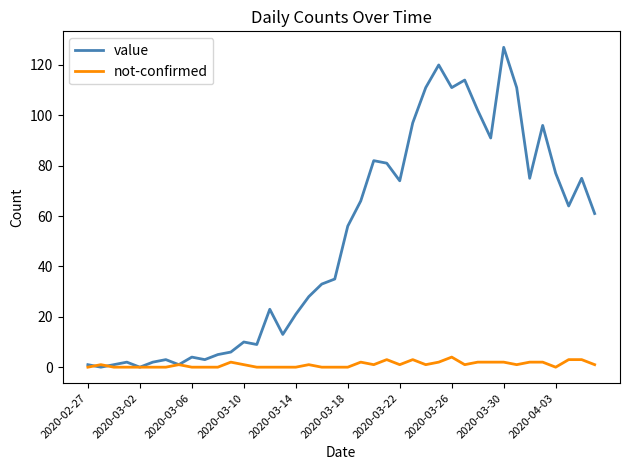

Does the chart display data point markers on the line(s)?

No